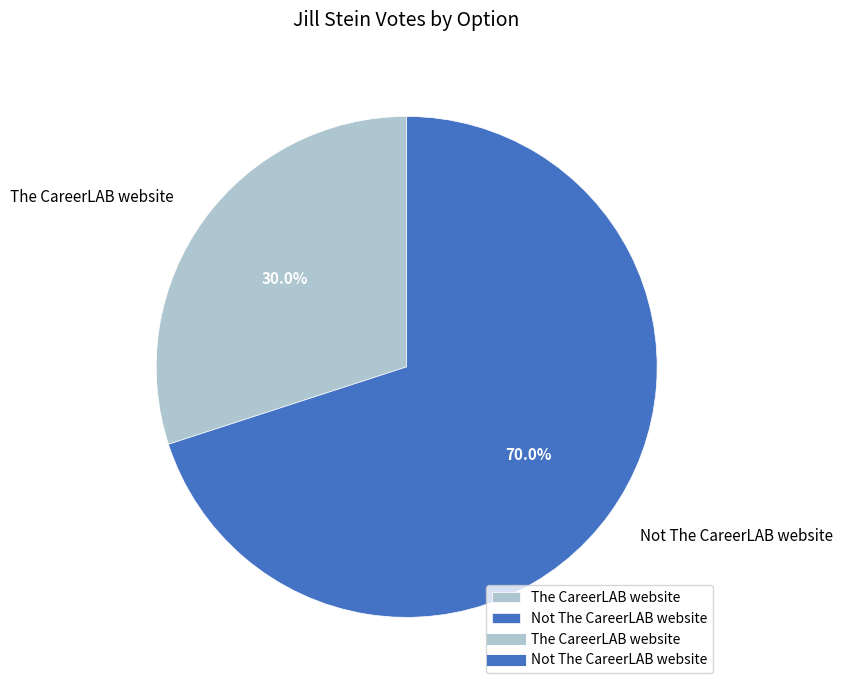

Approximately how many times larger is the value at The CareerLAB website compared to Not The CareerLAB website?

0.4